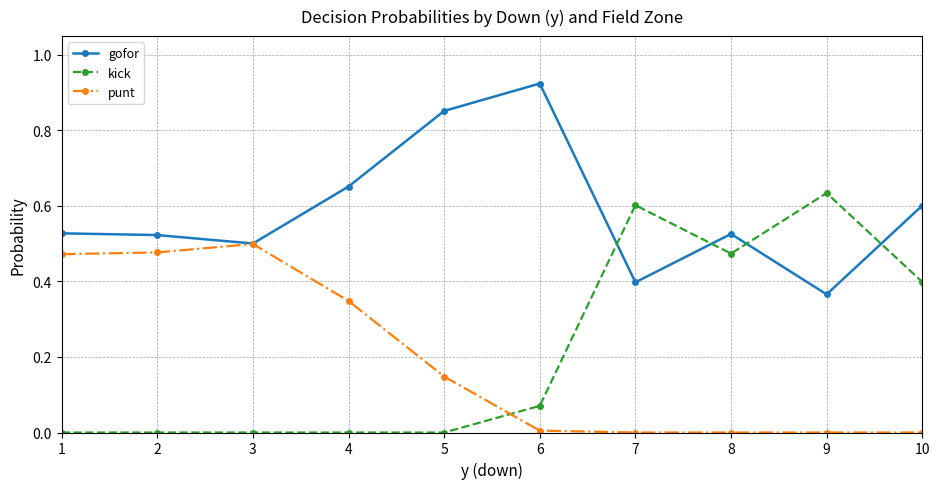

Rank the series by their maximum value, from highest to lowest.

gofor, kick, punt